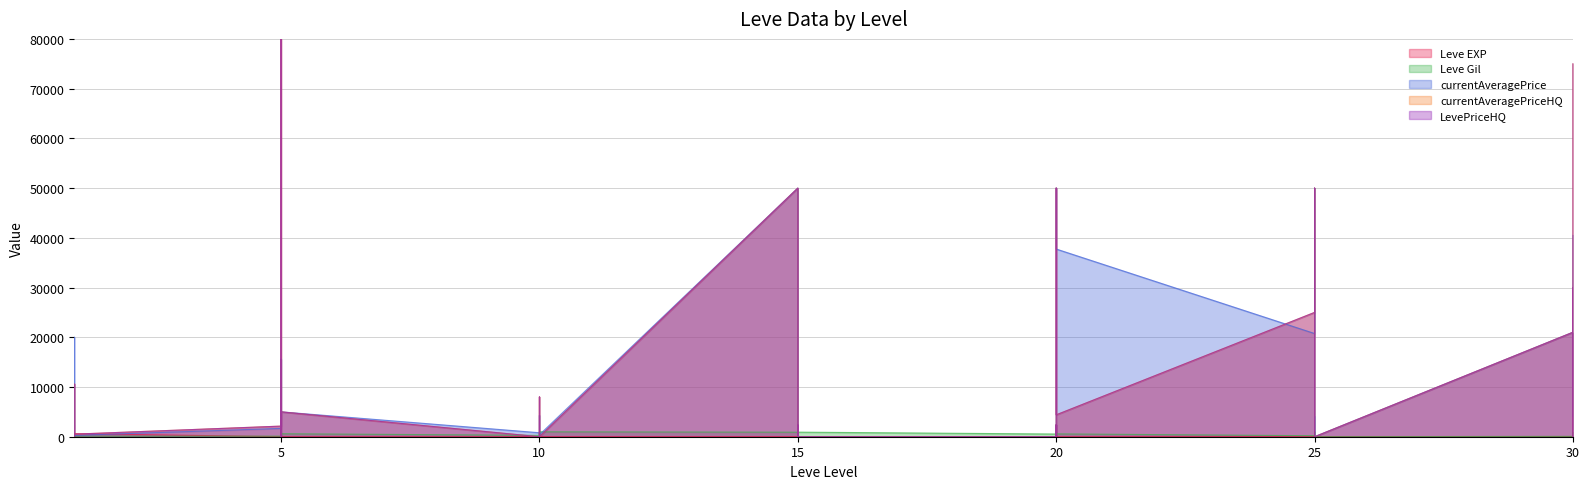

Which series has the largest total across all categories?

currentAveragePrice